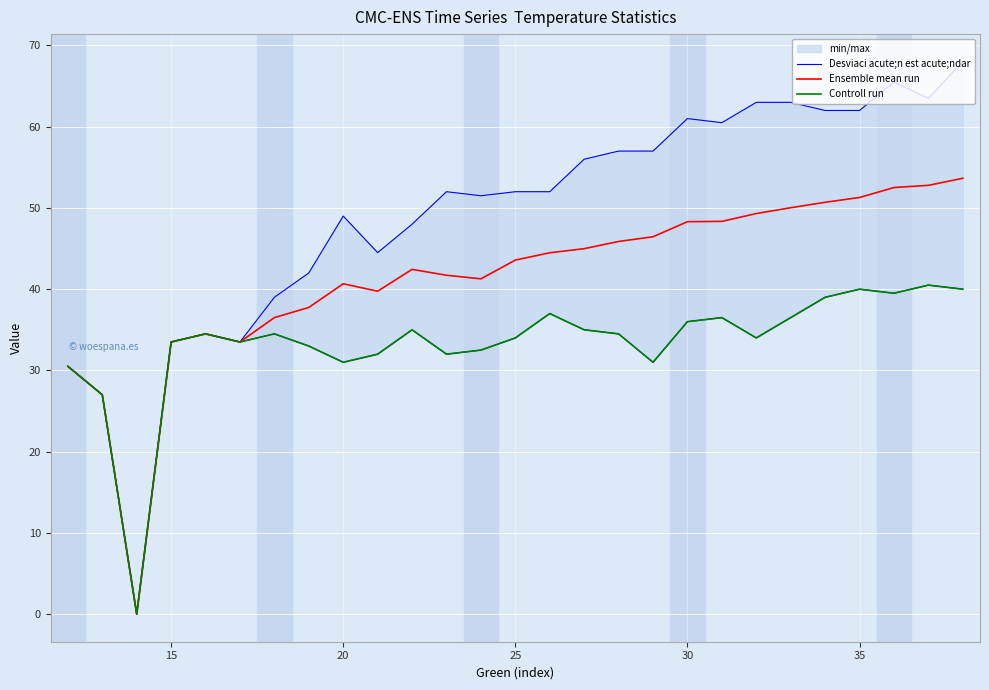

Where does the Ensemble mean run series first go above 43?

25